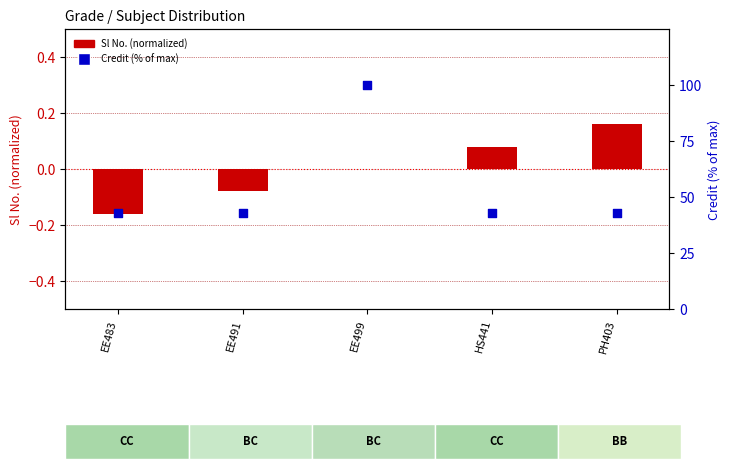

Which series contains the highest Y value?

Credit (% of max)